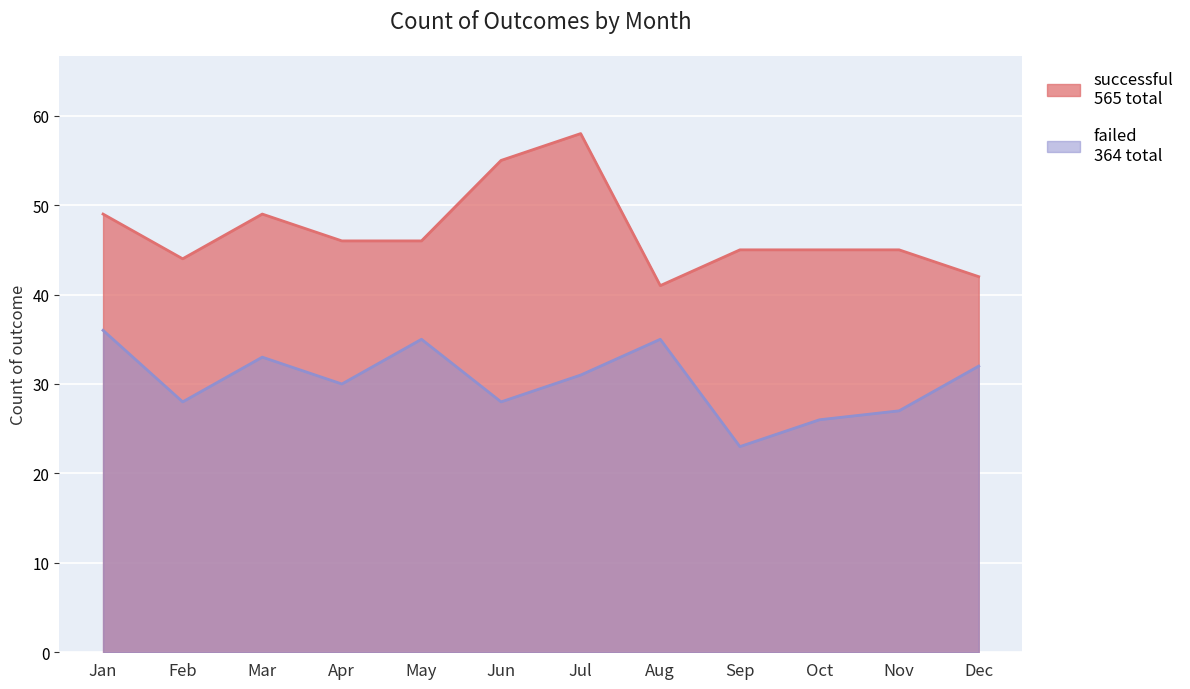

True or false: failed and successful intersect in this chart.

False